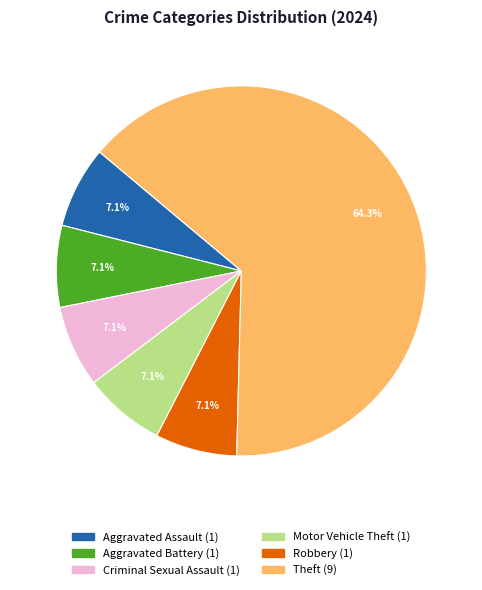

How many segments does this pie chart have?

6